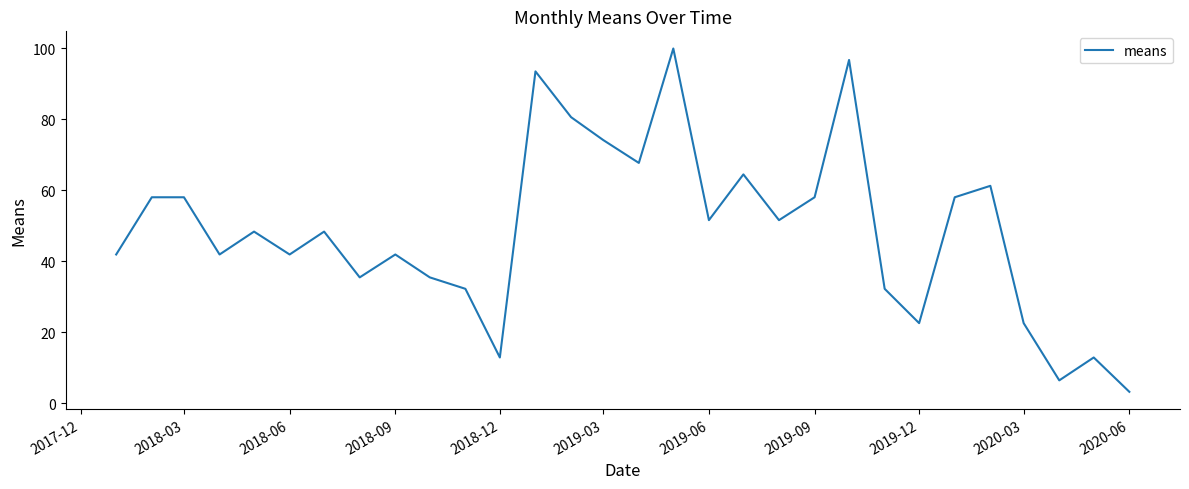

What is the difference between the maximum and minimum values?

96.8